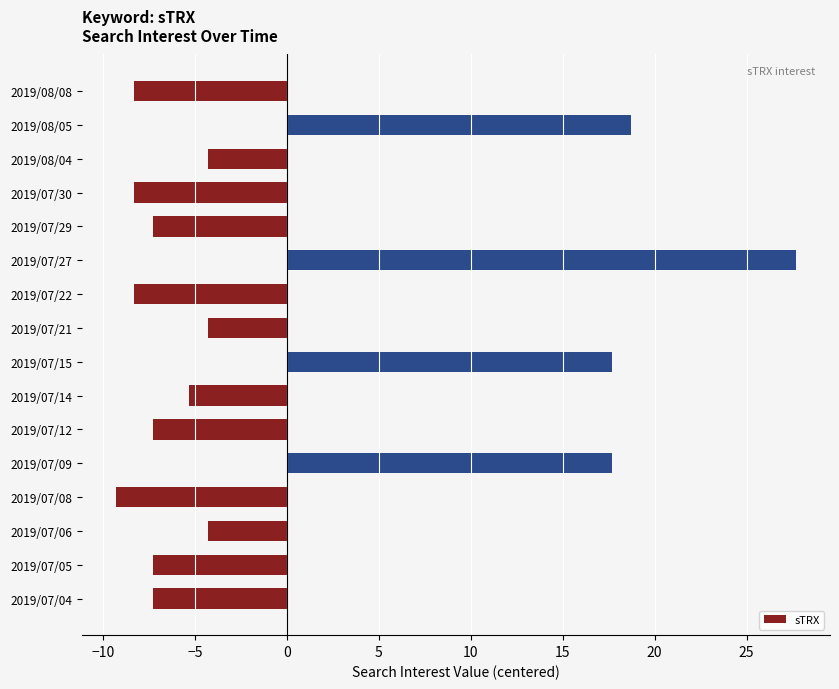

What is the change in value from 2019/07/09 to 2019/07/21?

-22.0